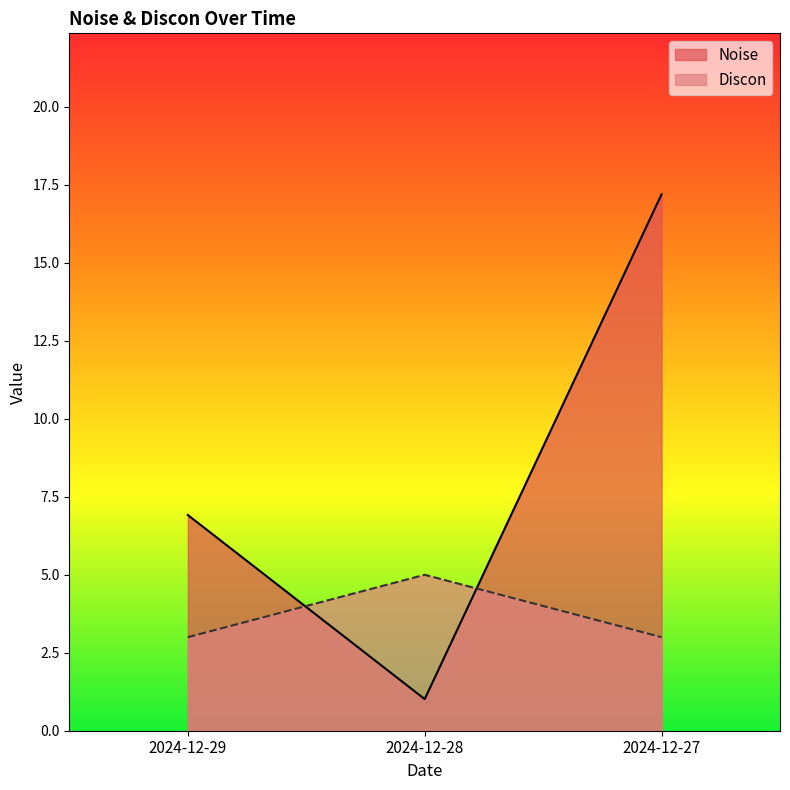

Reading right to left, what are all the values shown in this chart?

Noise: 2024-12-27=17.2	2024-12-28=1.0	2024-12-29=6.9
Discon: 2024-12-27=3.0	2024-12-28=5.0	2024-12-29=3.0